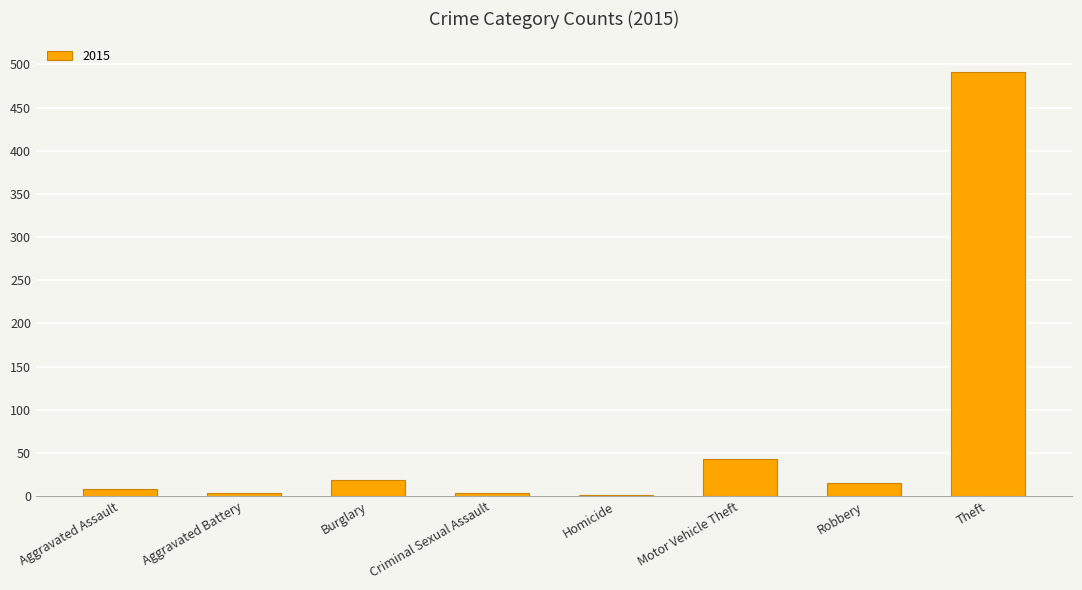

Which category has the highest value across all series?

Theft